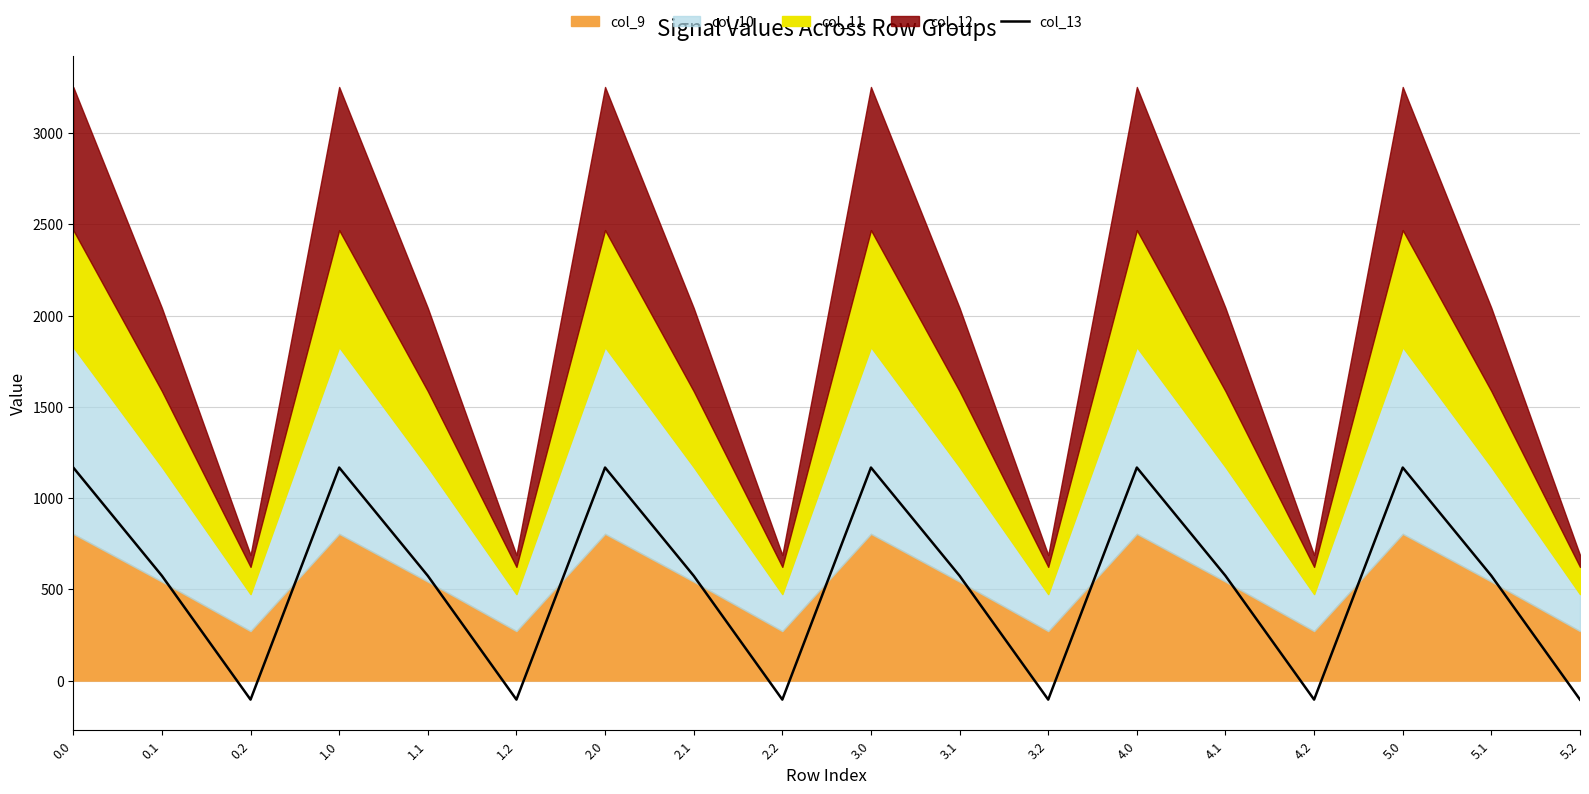

Rank the categories by value from lowest to highest.

0.2, 1.2, 2.2, 3.2, 4.2, 5.2, 0.1, 1.1, 2.1, 3.1, 4.1, 5.1, 0.0, 1.0, 2.0, 3.0, 4.0, 5.0